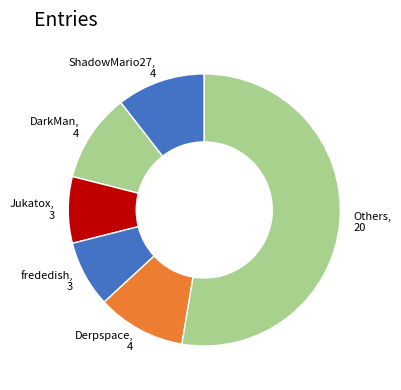

What is the largest slice in the pie chart?

Others